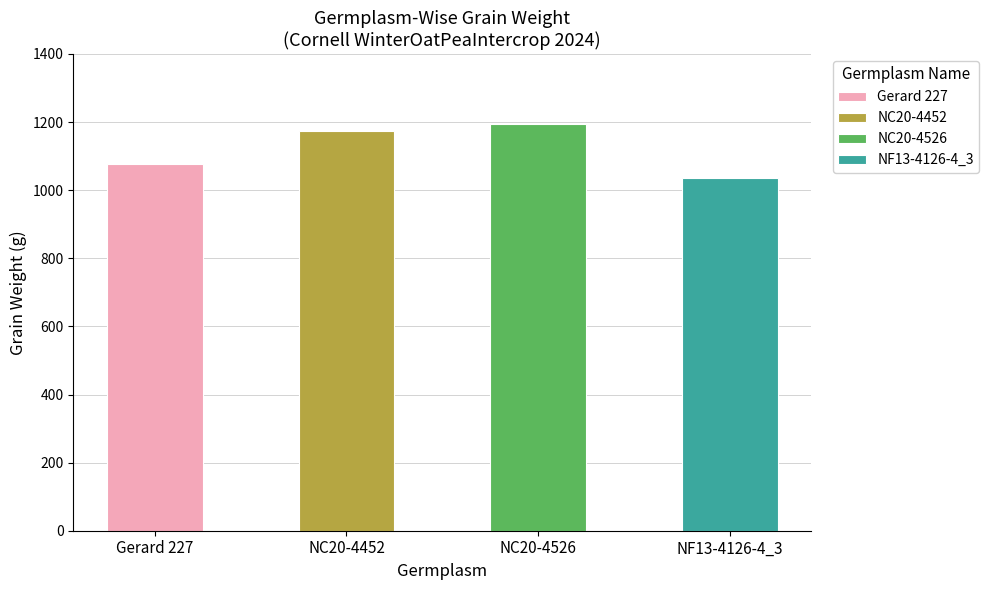

Rank the series by their maximum value, from lowest to highest.

NF13-4126-4_3, Gerard 227, NC20-4452, NC20-4526